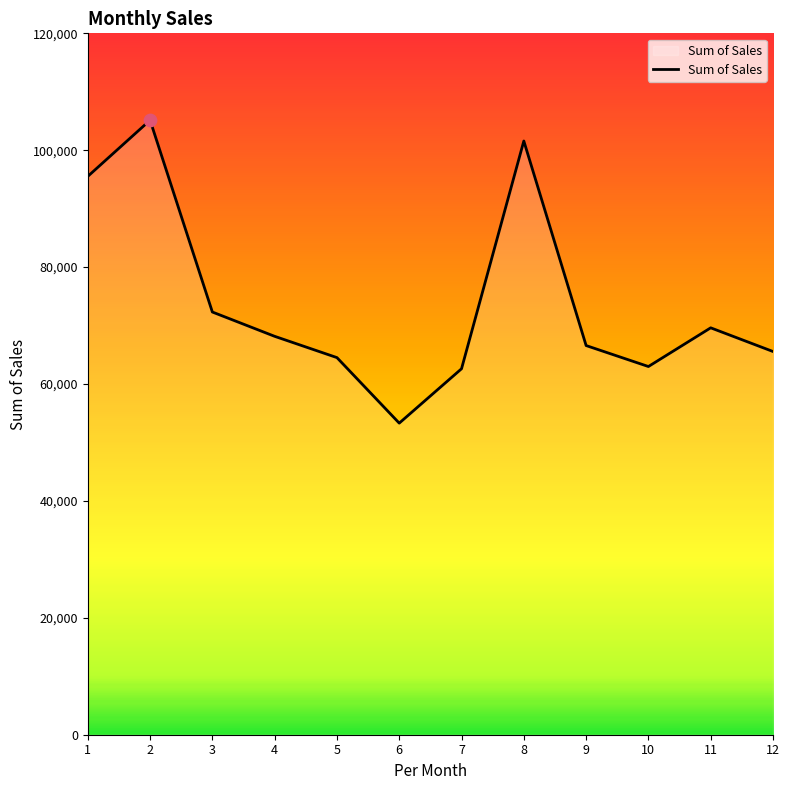

What is the ratio of the value at 12 to the value at 9?

1.0